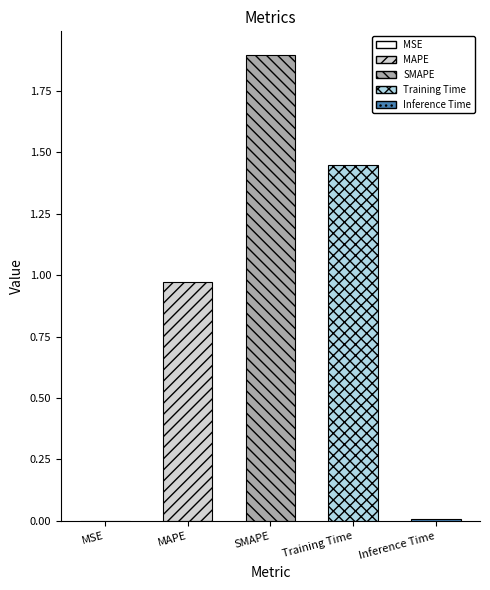

What is the sum of all values?

4.3